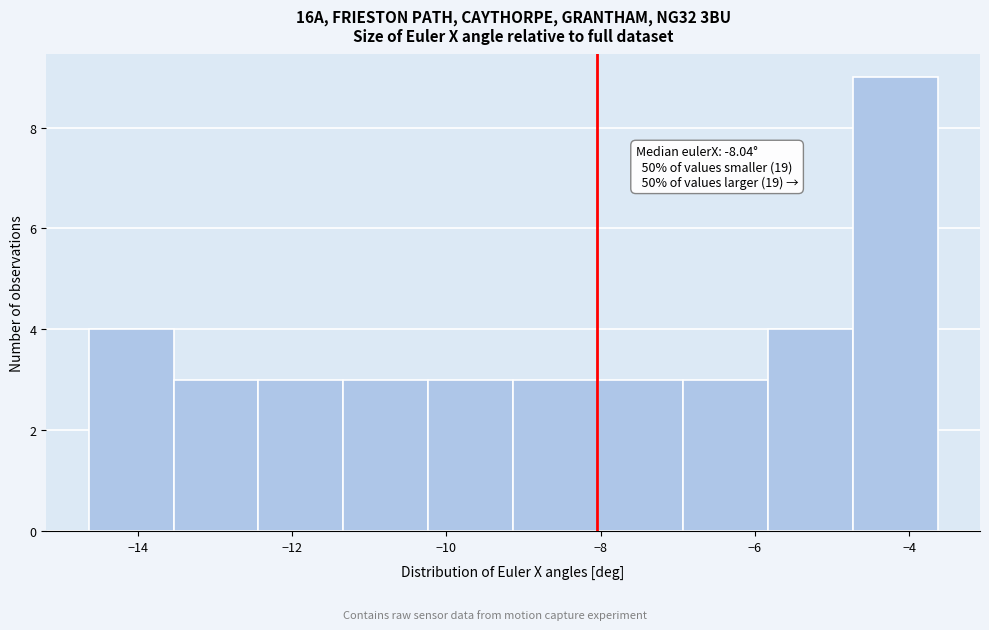

Which range on the x-axis has the tallest bar?

-4.8 to -3.6